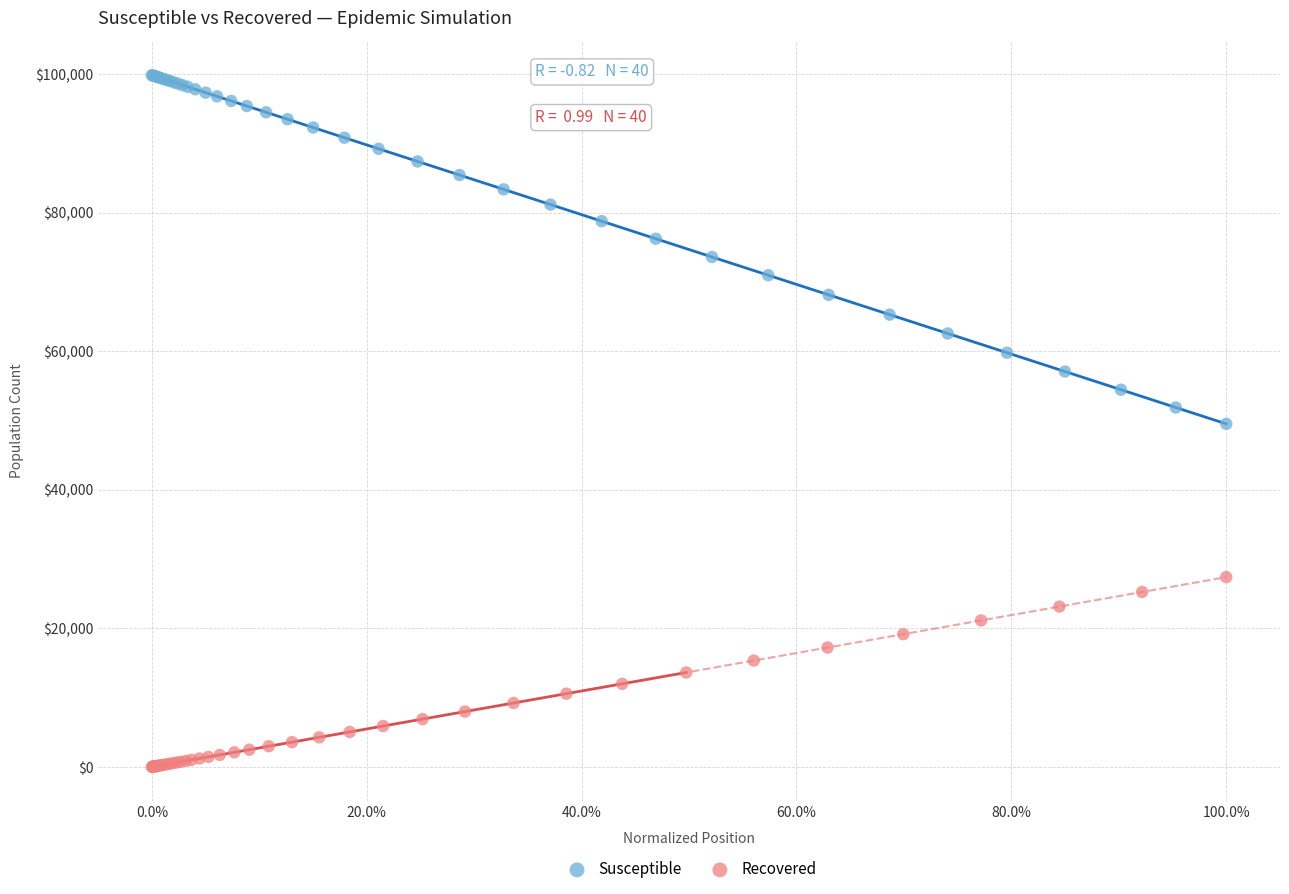

Which series reaches the maximum Y coordinate?

Susceptible